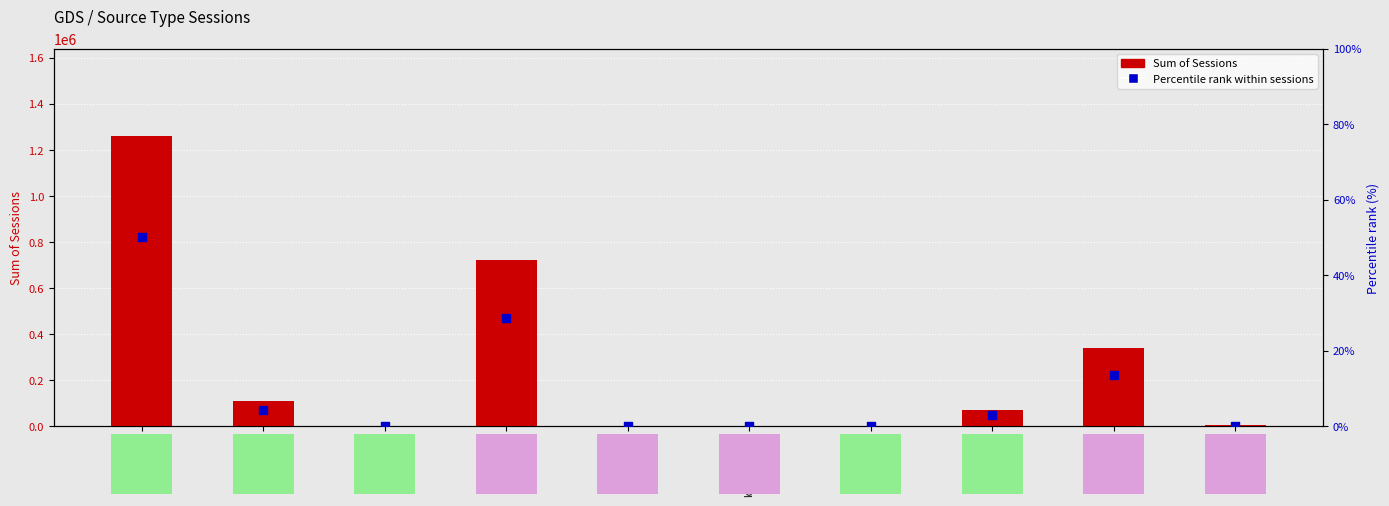

Is the value of Percentile rank within sessions at cpc greater than the value of Sum of Sessions at organic?

No